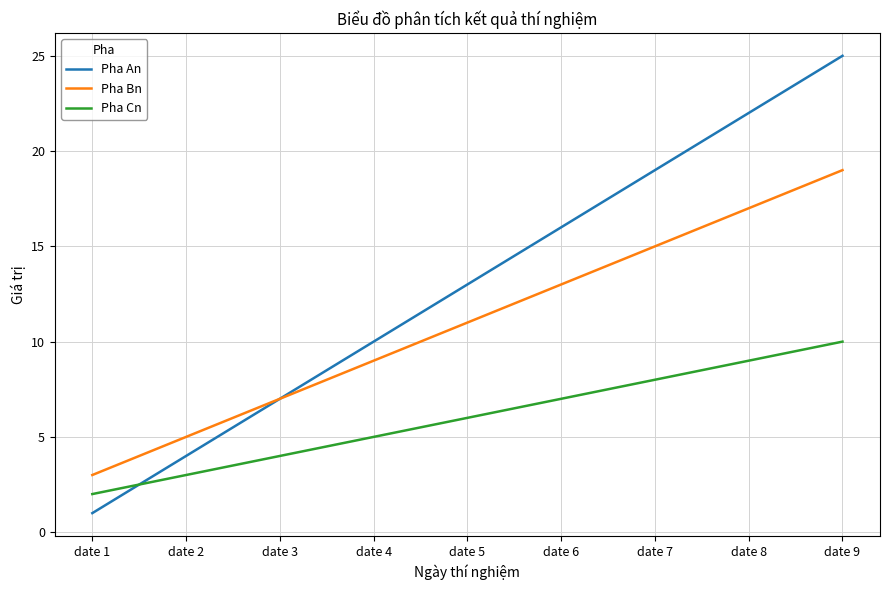

Which category has the lowest value in the Pha Cn series?

date 1